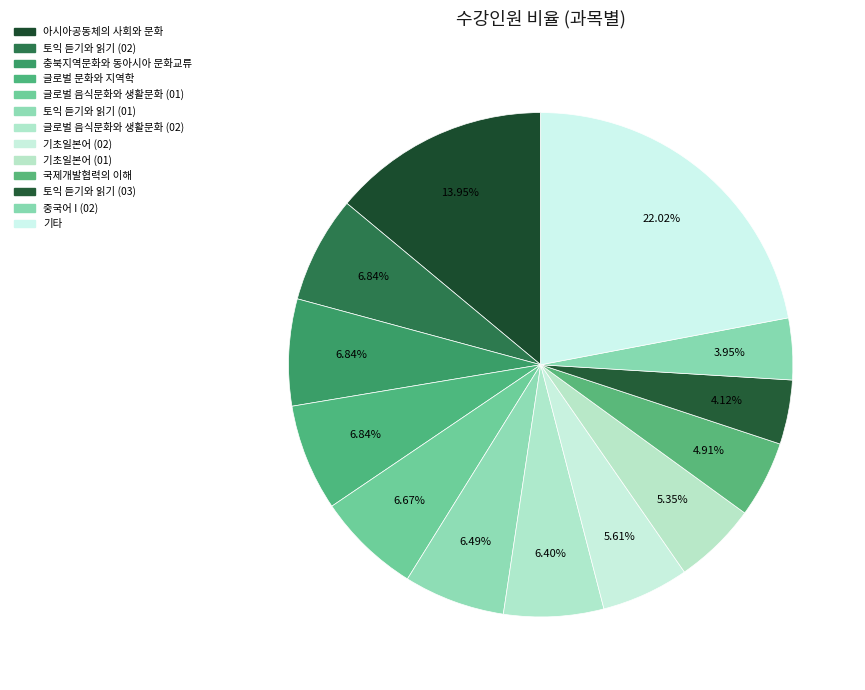

The 중국어 I (02) slice represents 1% of the pie. True or false?

False